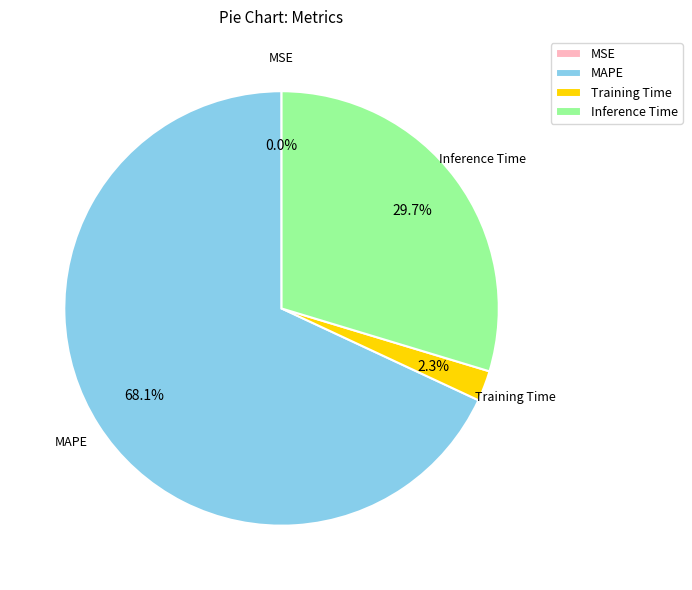

Which has a higher value, Training Time or MAPE?

MAPE